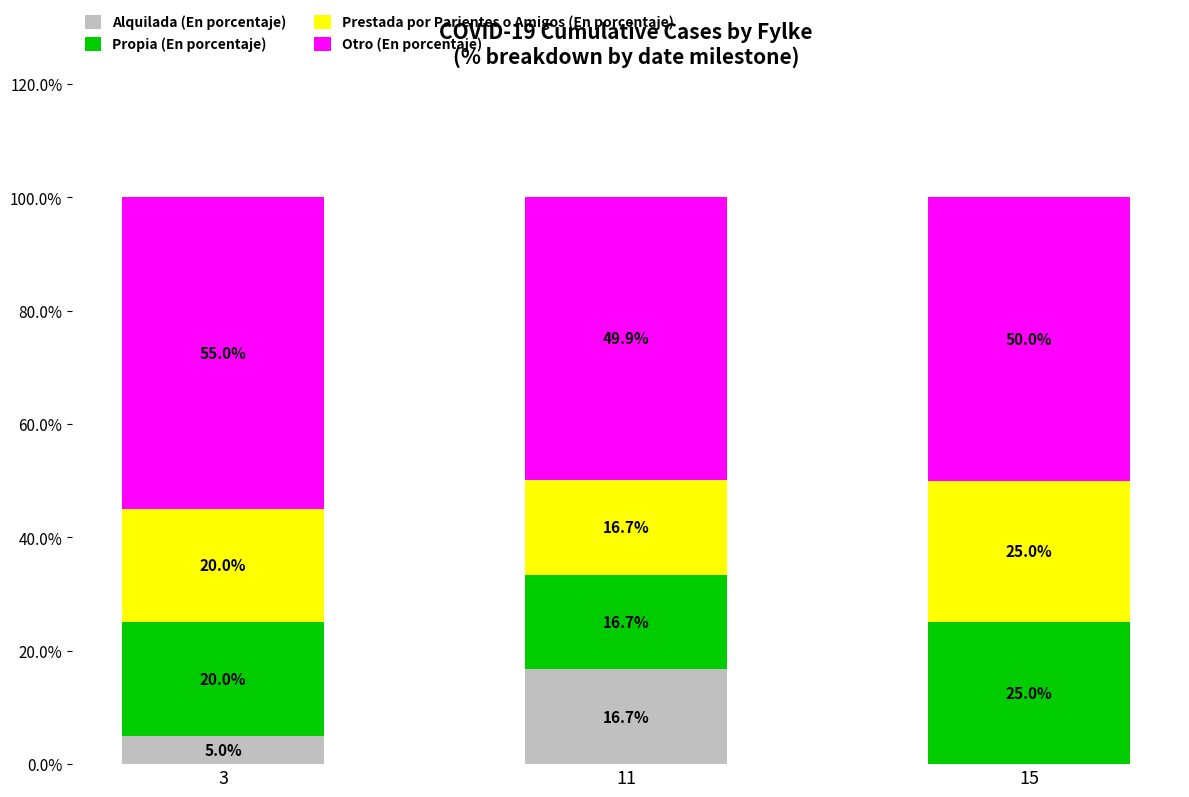

At which label is Alquilada (En porcentaje) closest to 8?

3